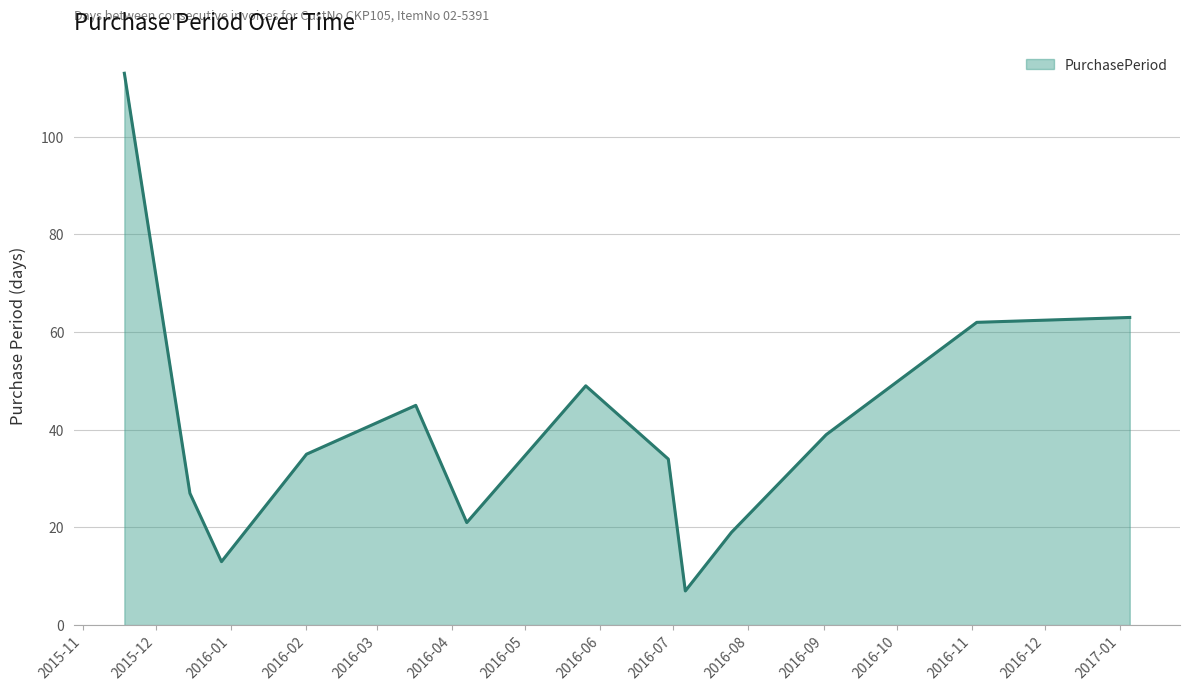

True or false: there are more than 1 points higher than both neighbors.

True